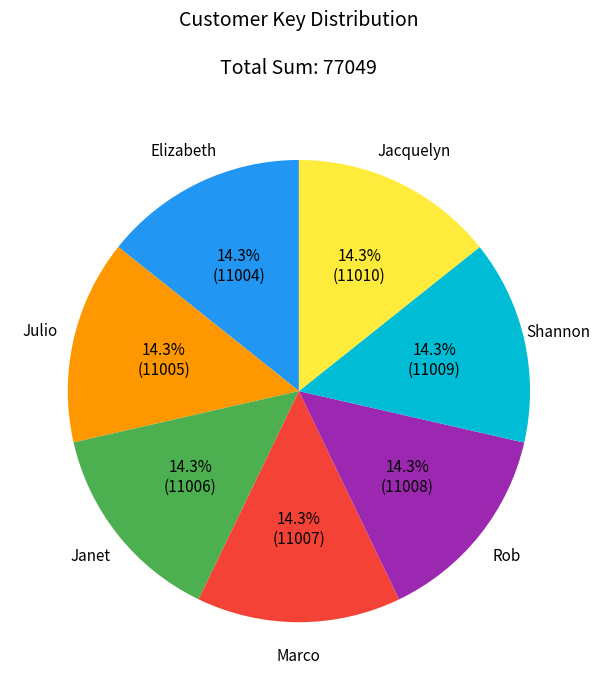

To the nearest percent, what is the combined percentage of Julio and Rob?

29%